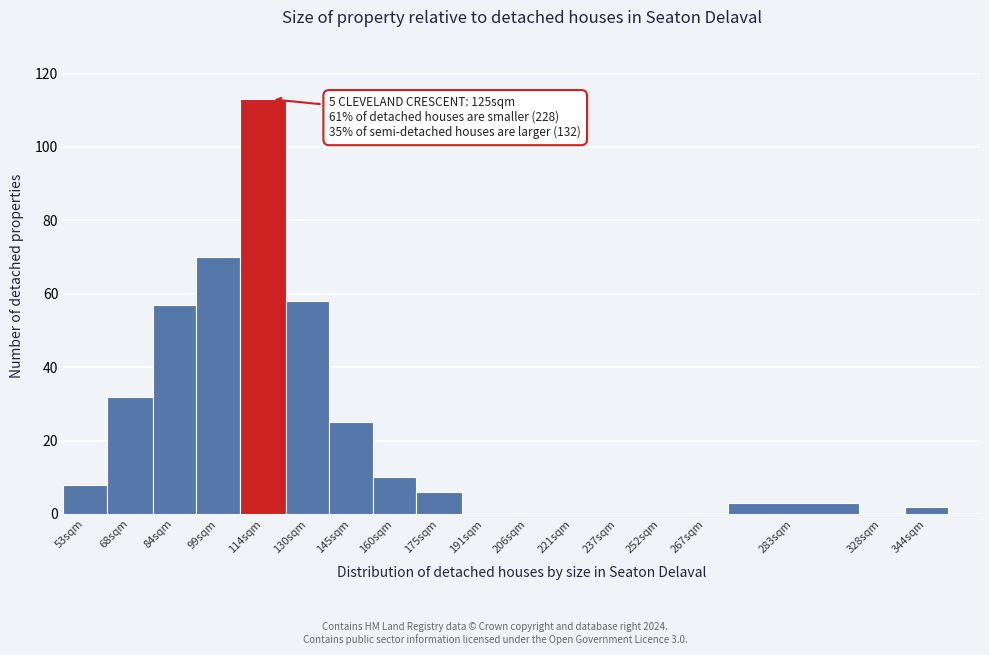

Reading left to right, what are all the values shown in this chart?

53sqm=8	68sqm=32	84sqm=57	99sqm=70	114sqm=113	130sqm=58	145sqm=25	160sqm=10	175sqm=6	191sqm=0	206sqm=0	221sqm=0	237sqm=0	252sqm=0	267sqm=0	283sqm=3	328sqm=0	344sqm=2